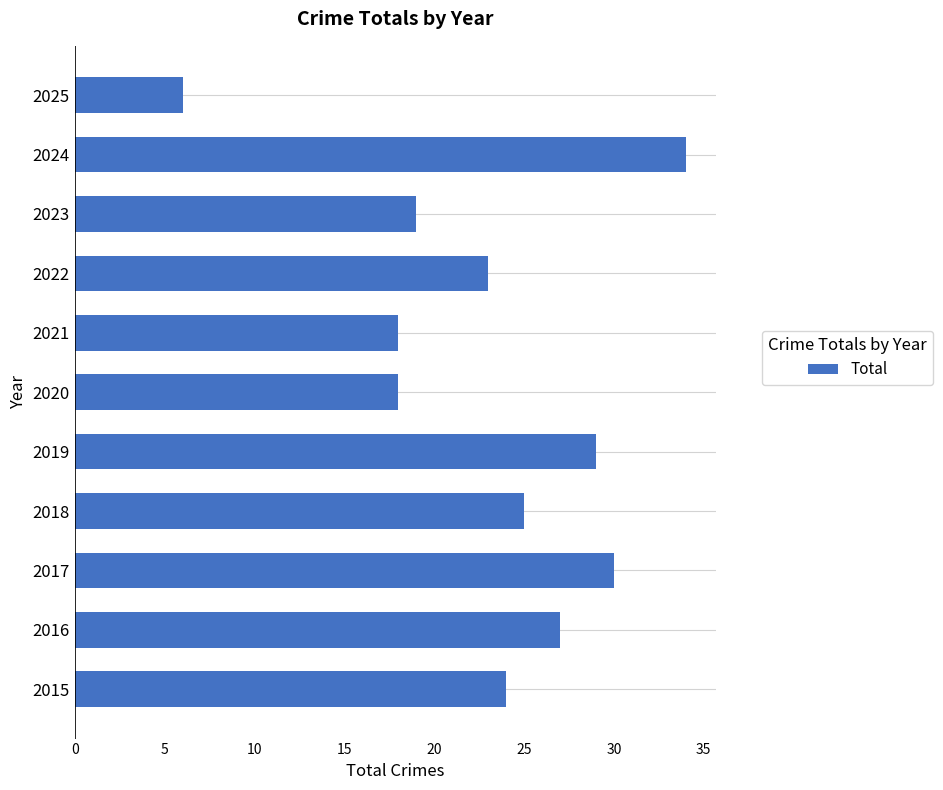

Are the bars grouped side by side (vs. stacked)?

No